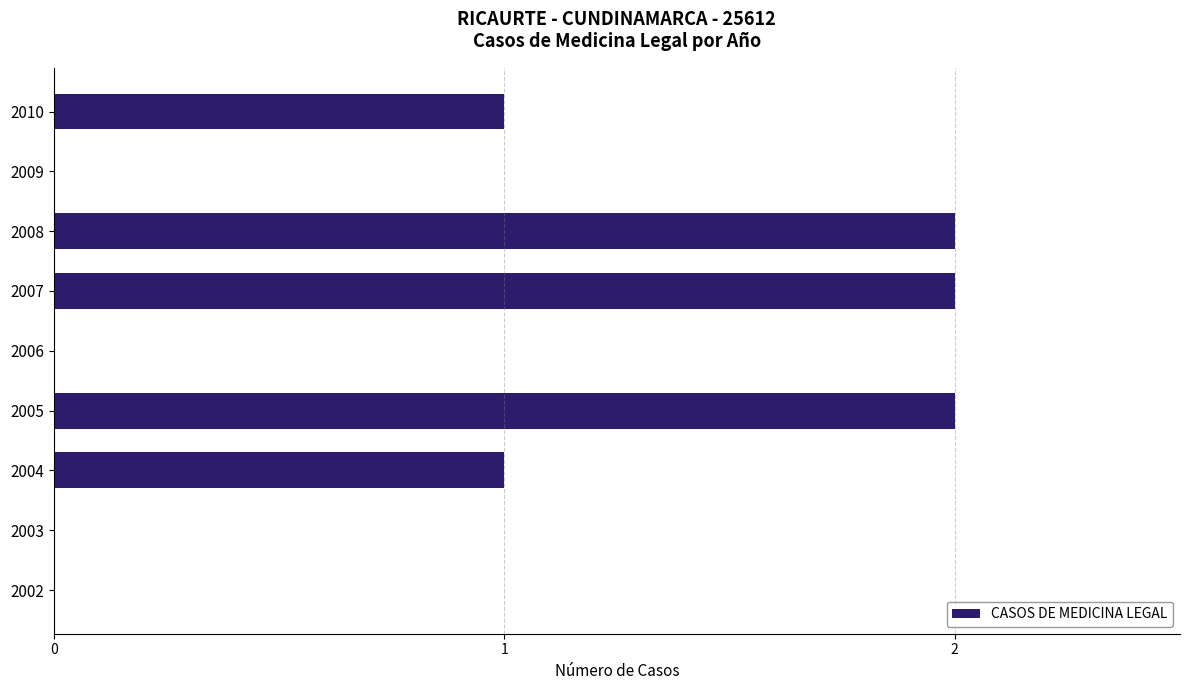

Reading bottom to top, what are all the values shown in this chart?

2002=0	2003=0	2004=1	2005=2	2006=0	2007=2	2008=2	2009=0	2010=1